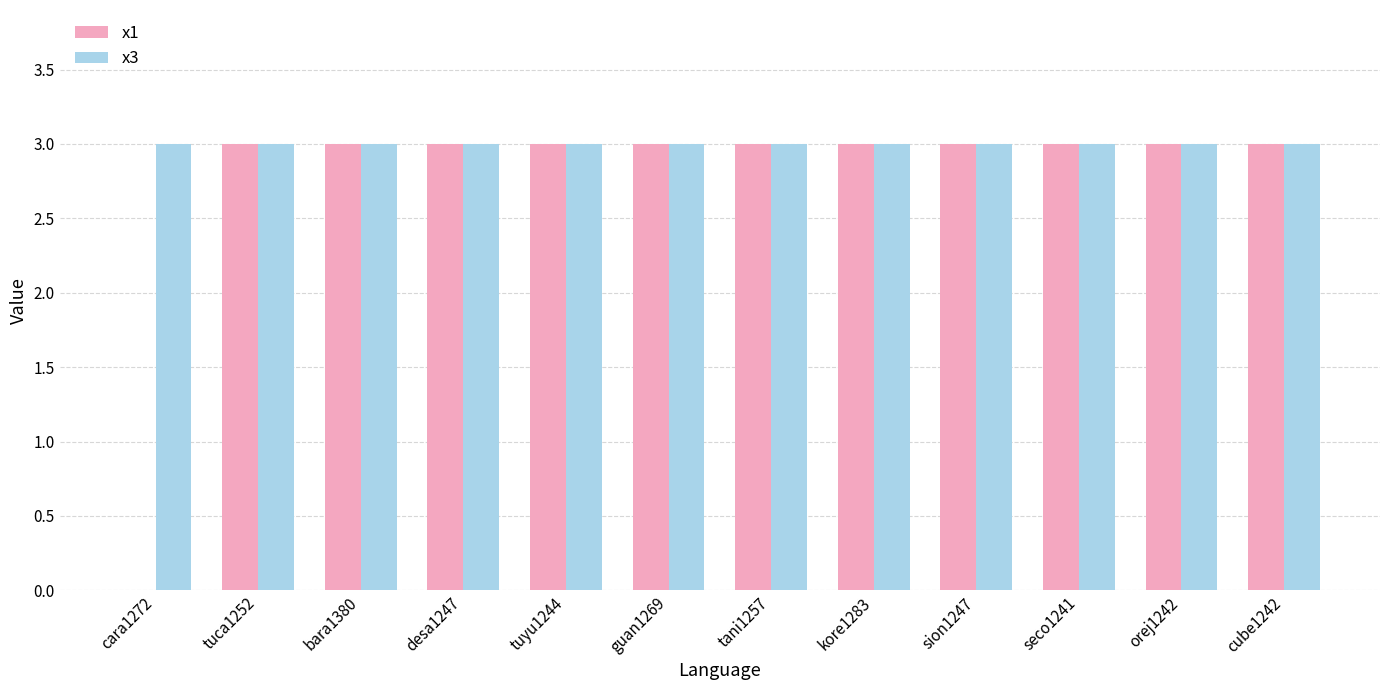

How many categories are shown in the chart?

12